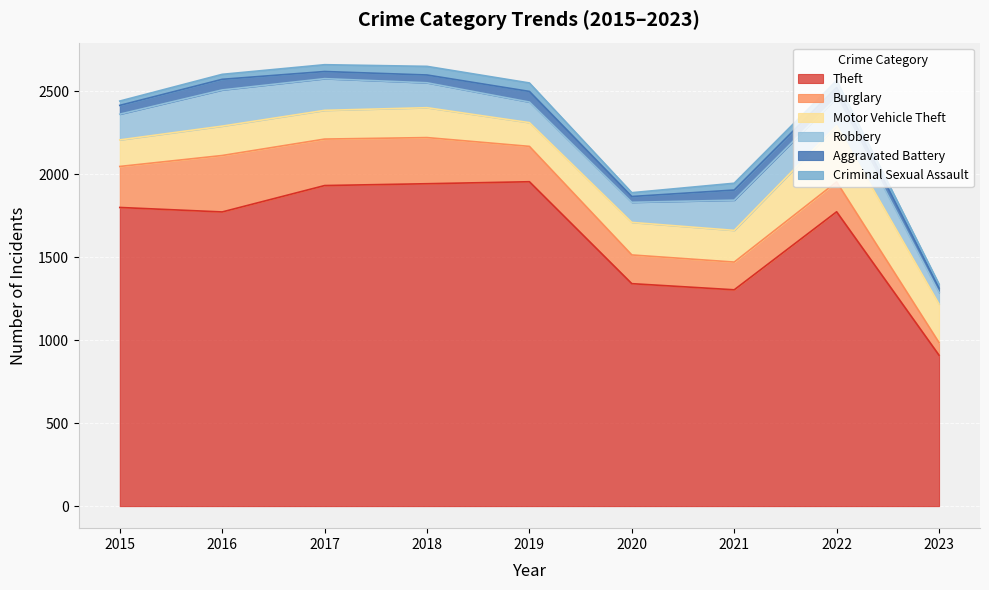

At which category does Criminal Sexual Assault reach its first local peak?

2018